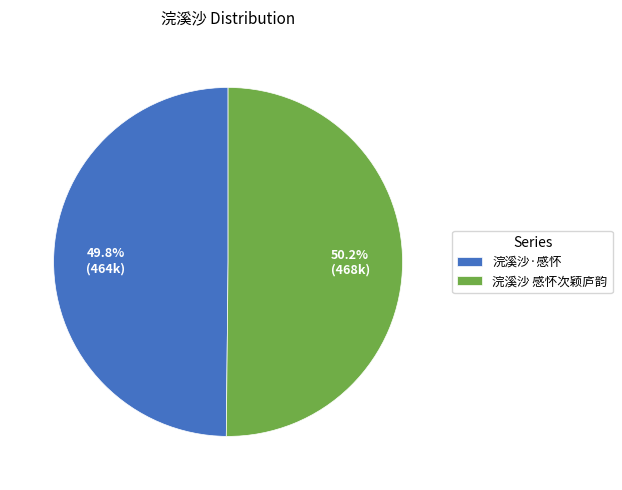

To the nearest percent, what percentage of the pie is 浣溪沙·感怀?

50%